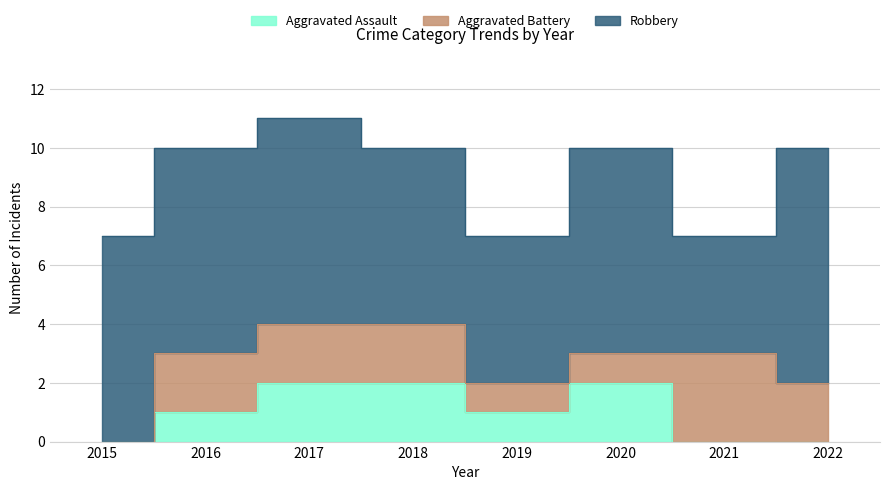

Reading left to right, list all the values displayed in this chart.

Aggravated Assault: 2015=0	2016=1	2017=2	2018=2	2019=1	2020=2	2021=0	2022=0
Aggravated Battery: 2015=0	2016=2	2017=2	2018=2	2019=1	2020=1	2021=3	2022=2
Robbery: 2015=7	2016=7	2017=7	2018=6	2019=5	2020=7	2021=4	2022=8